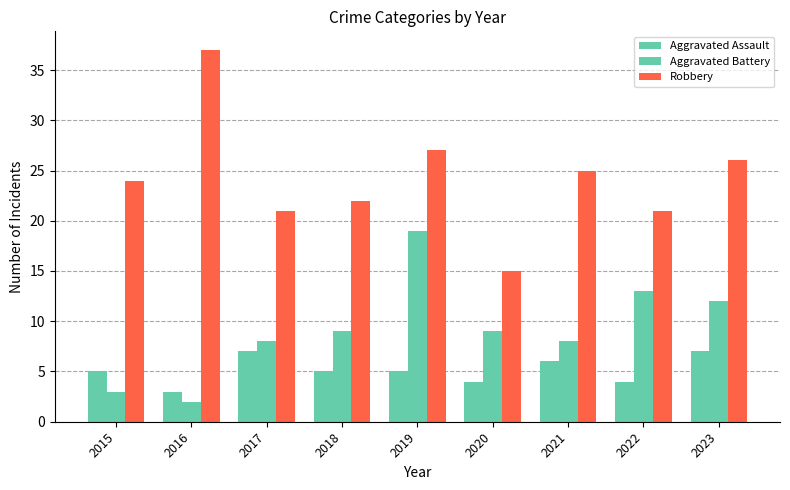

How many values in the Aggravated Battery series are below 9?

4